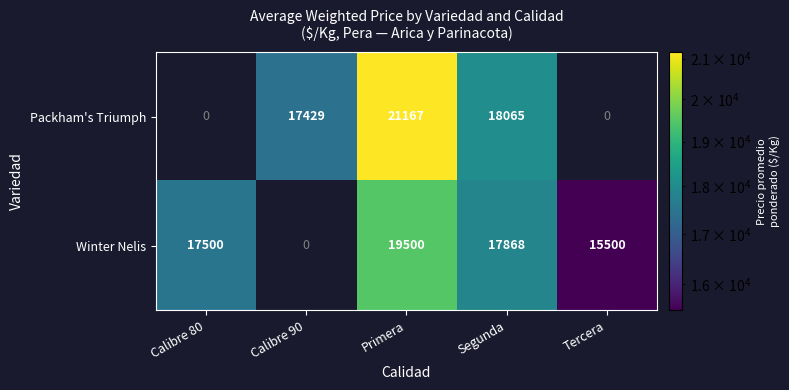

What is the sum of the Packham's Triumph values at Segunda and Tercera?

18065